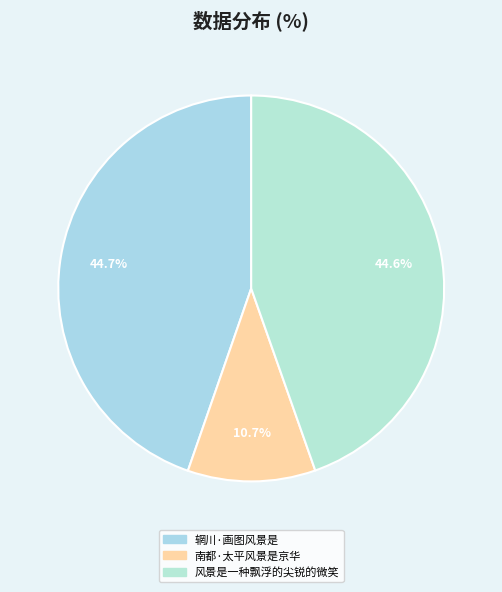

What is the total percentage of 辋川·画图风景是 and 风景是一种飘浮的尖锐的微笑?

89.3%